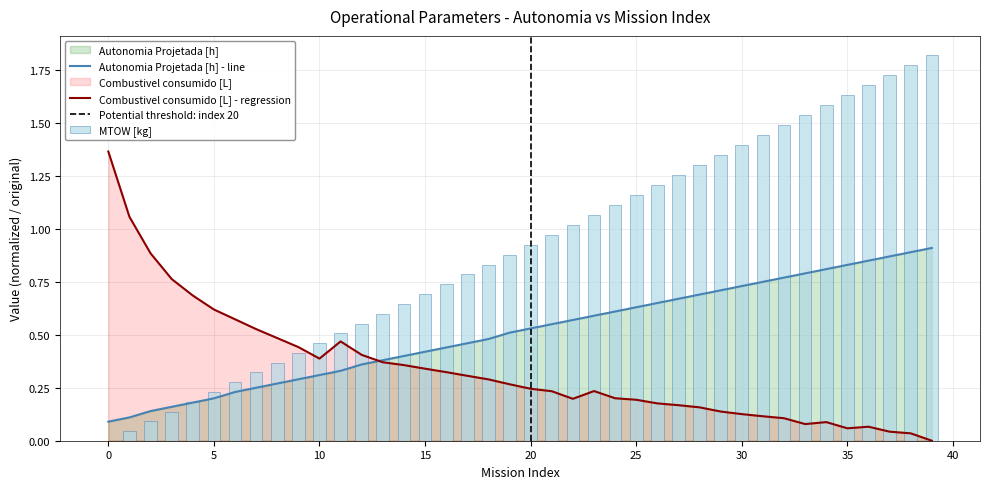

Rank the series by their maximum value, from lowest to highest.

Autonomia Projetada [h], Combustivel consumido [L], MTOW [kg]